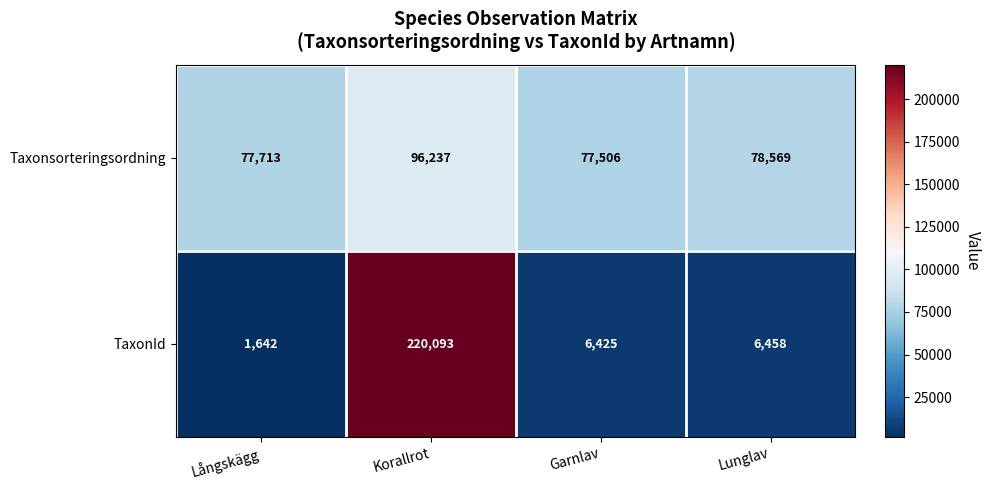

What is the total value across all series at Korallrot?

316330